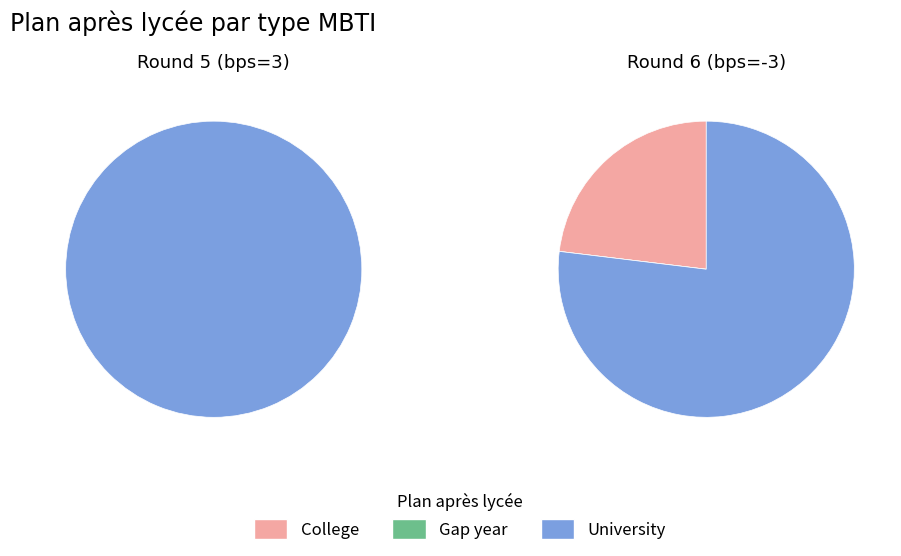

What is the spread (max minus min) of values at Round 6 (bps=-3)?

2.0